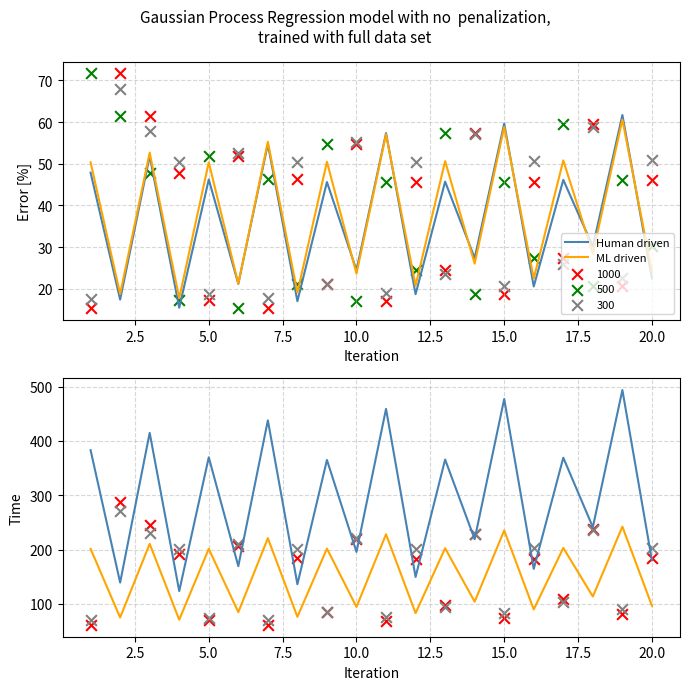

Which series contains the highest Y value?

Human driven